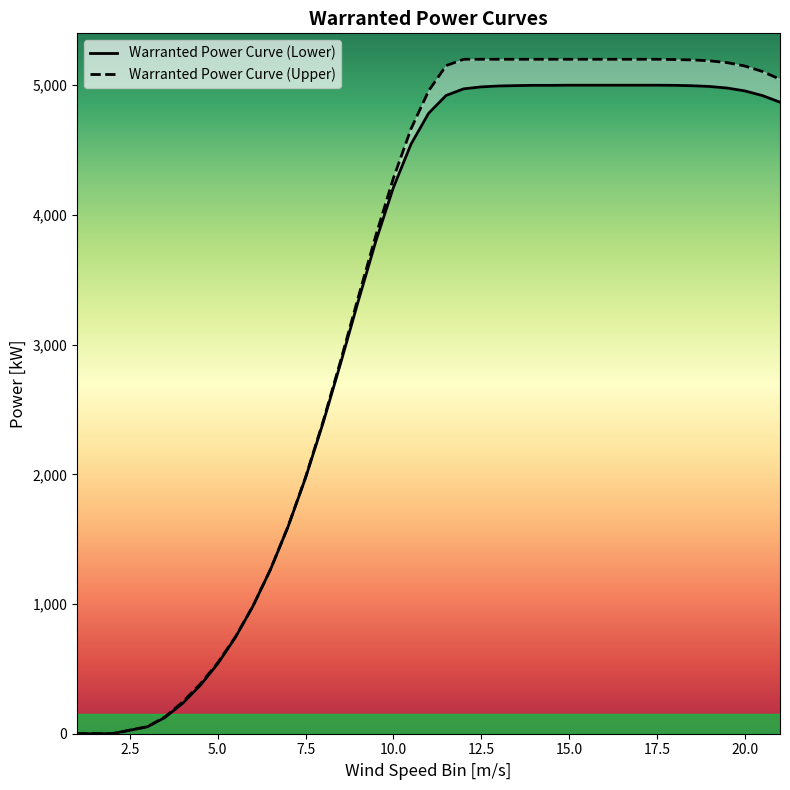

Reading left to right, what are all the values shown in this chart?

Warranted Power Curve (Lower): 0	0	53	125	233	371	539	741	982	1265	1595	1973	2398	2859	3336	3798	4212	4545	4783	4921	4972	4987	4994	4997	4999	4999	5000	5000	5000	5000	5000	5000	4999	4996	4990	4978	4956	4920	4869
Warranted Power Curve (Upper): 0	0	55	130	244	382	547	745	983	1266	1597	1978	2409	2878	3366	3842	4284	4663	4956	5151	5200	5200	5200	5200	5200	5200	5200	5200	5200	5200	5200	5200	5198	5195	5188	5174	5148	5106	5046